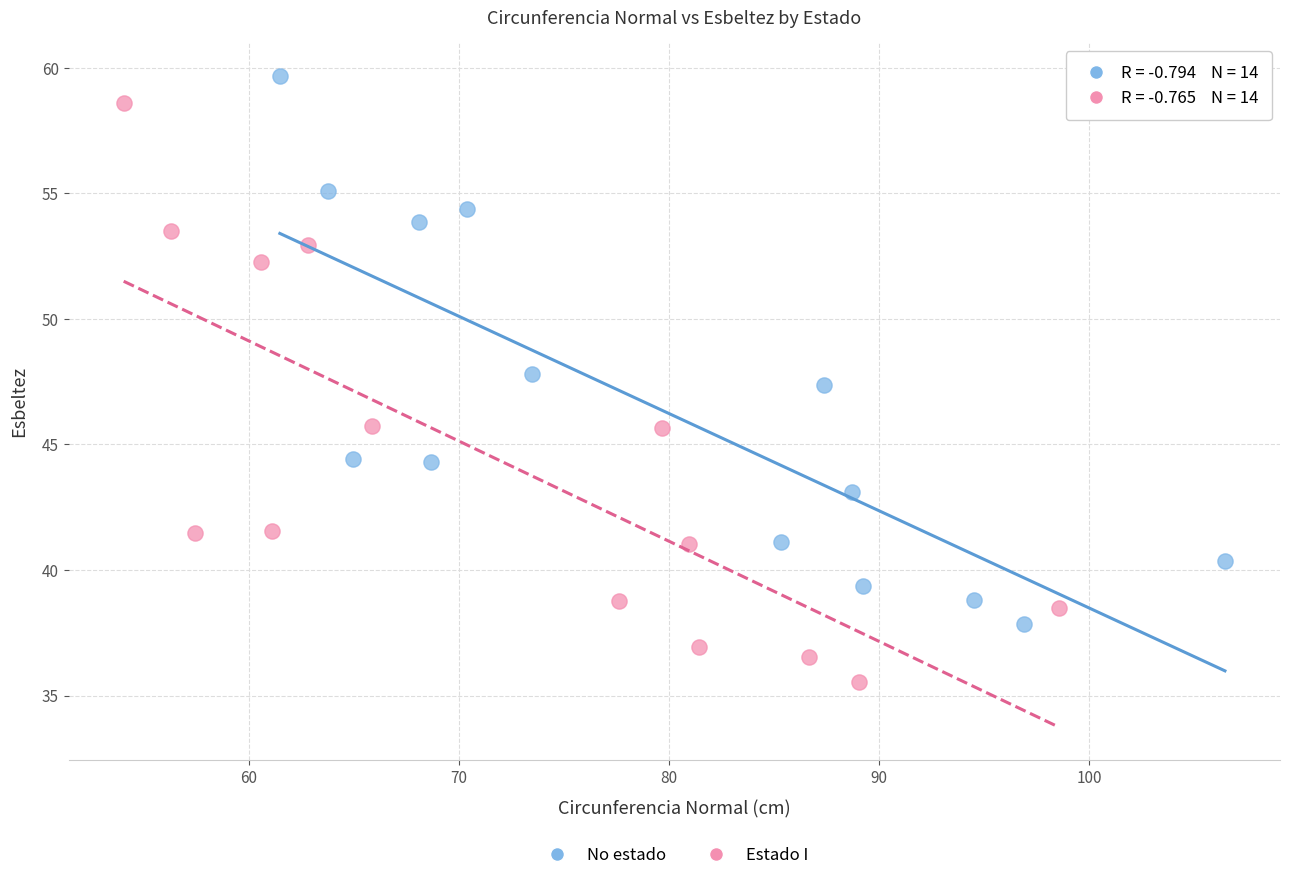

Which series contains the lowest Y value?

Estado I